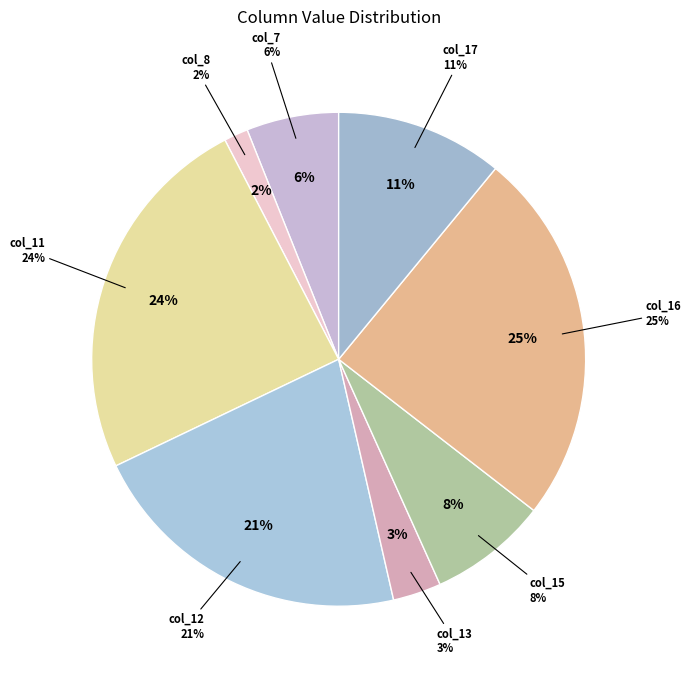

Which slice is the largest?

col_16